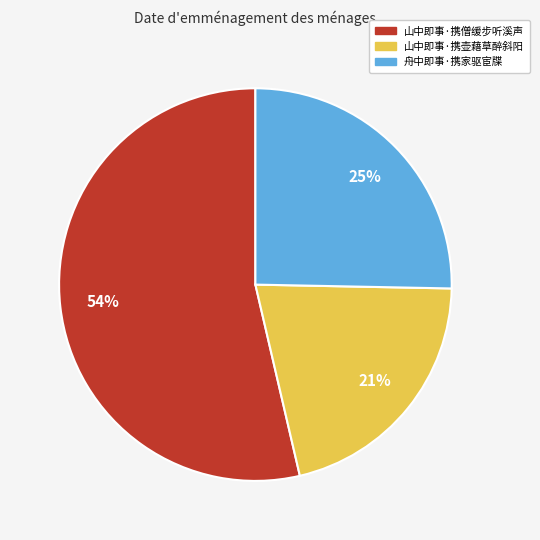

What is the majority slice?

山中即事·携僧缓步听溪声